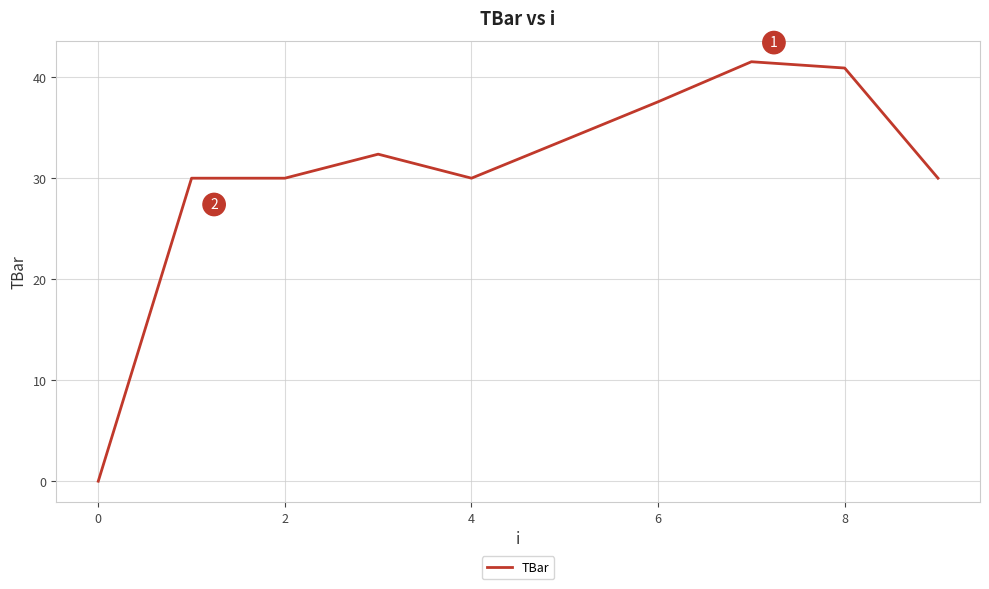

What is the maximum value shown in the chart?

41.5